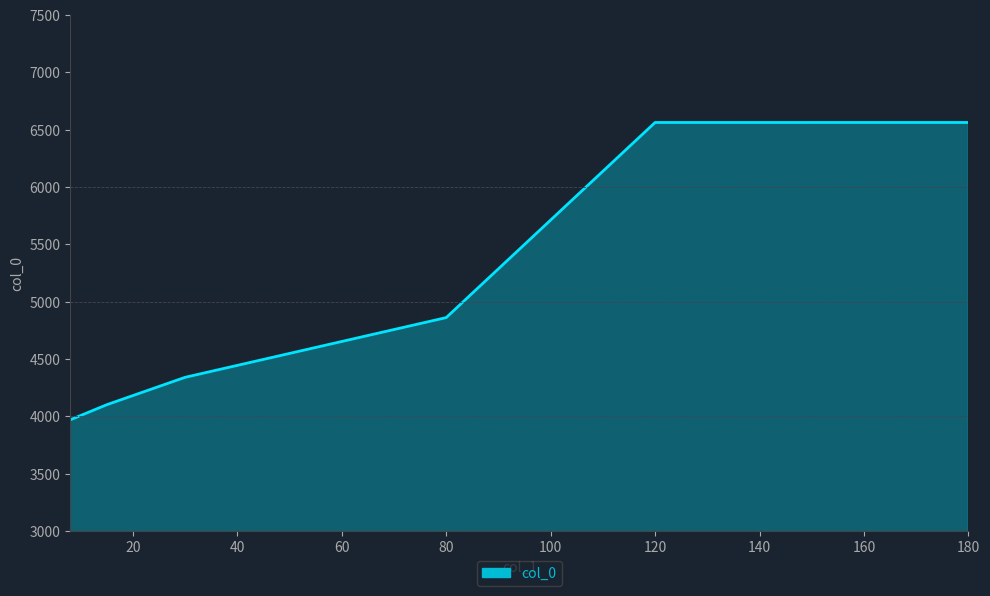

How many lines are shown in the chart?

1